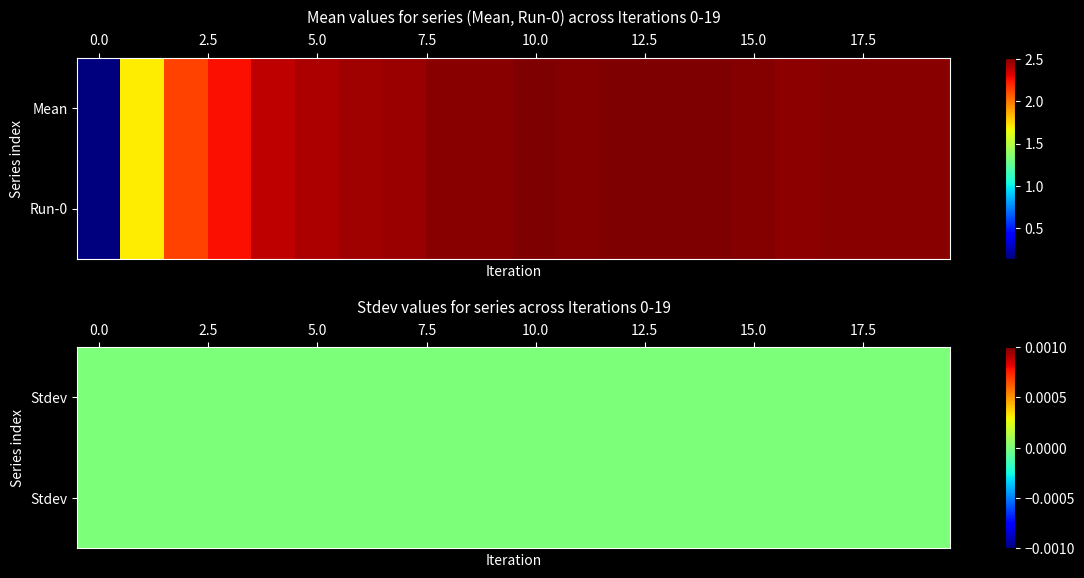

At how many categories does at least one series exceed 2?

18